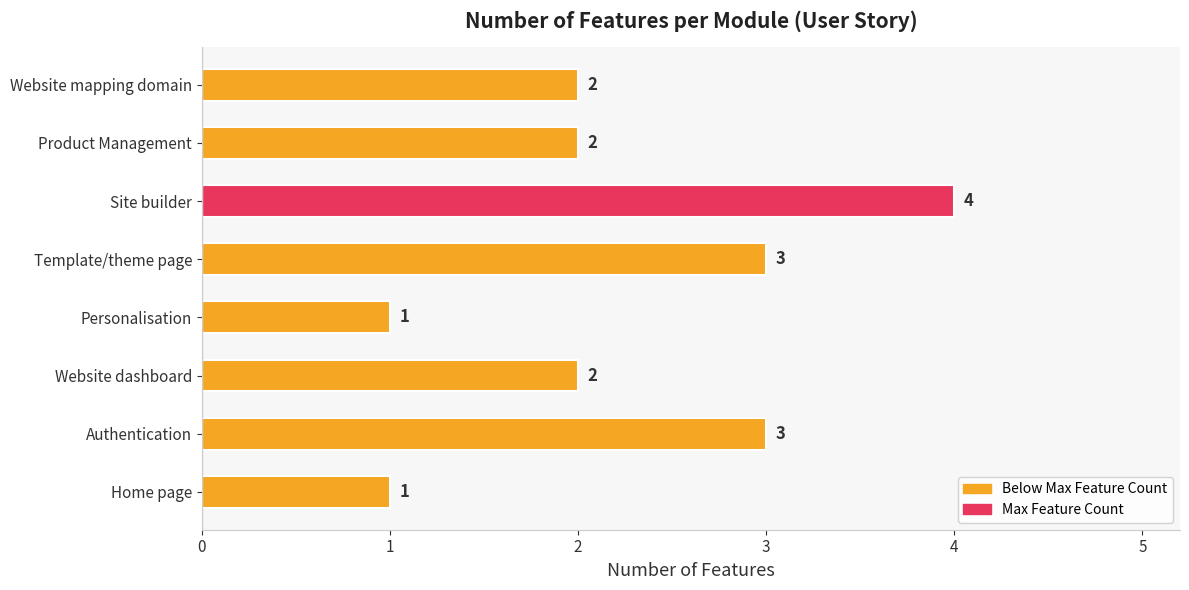

What is the change in value from Home page to Authentication?

+2